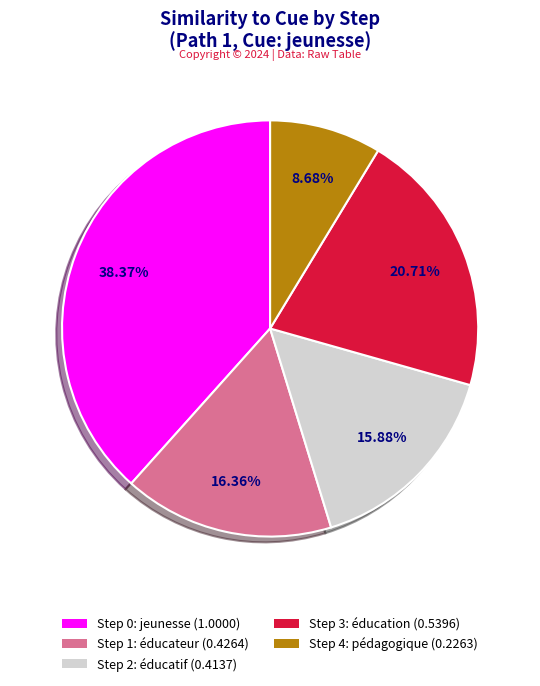

Do Step 1: éducateur (0.4264) and Step 3: éducation (0.5396) together represent more than half of the pie?

No